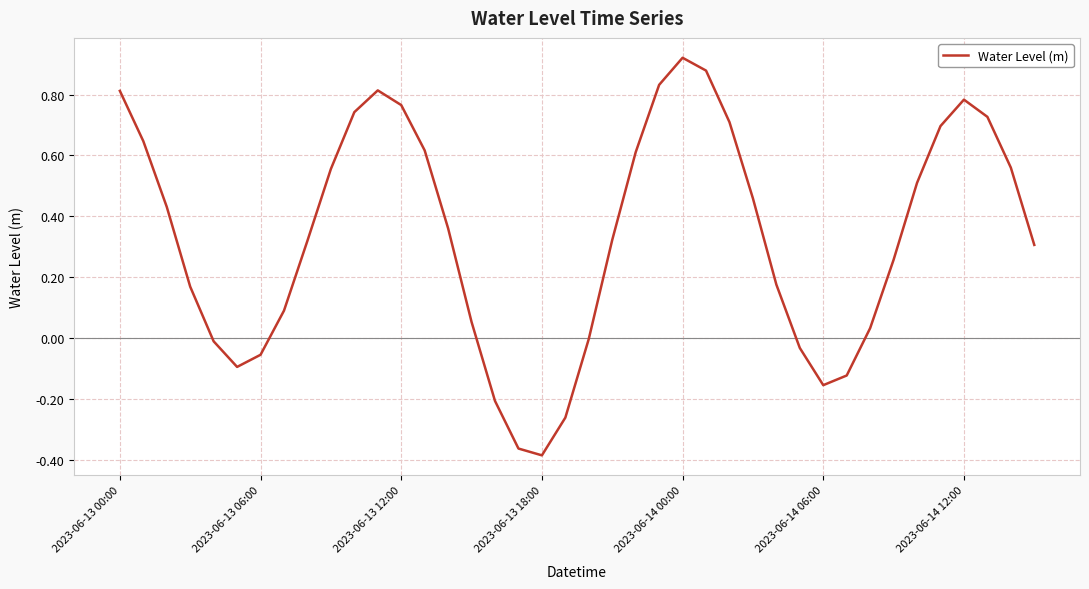

Is this an area chart (filled region under the line)?

No